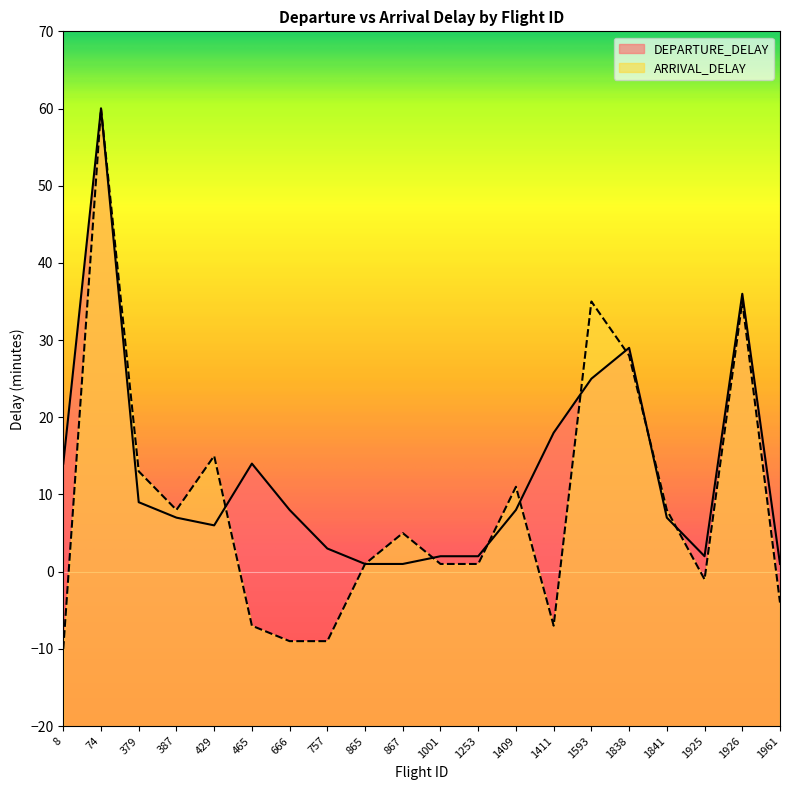

What is the difference between the DEPARTURE_DELAY values at 867 and 1926?

35